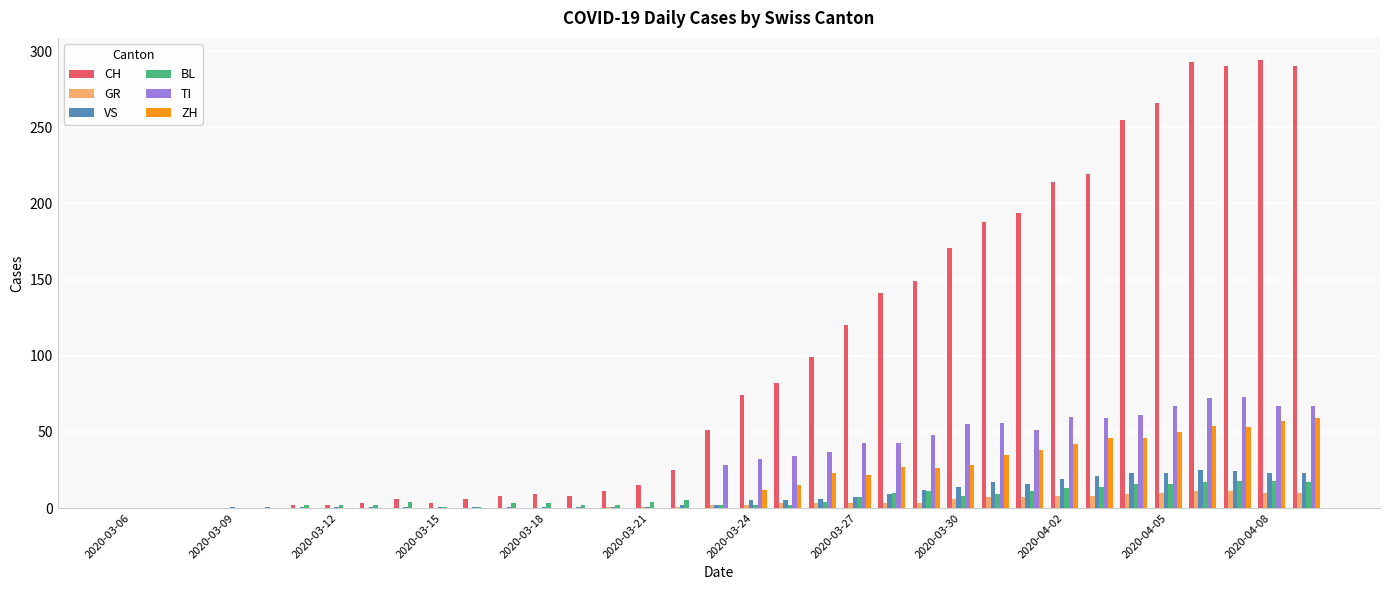

What is the greatest value displayed?

294